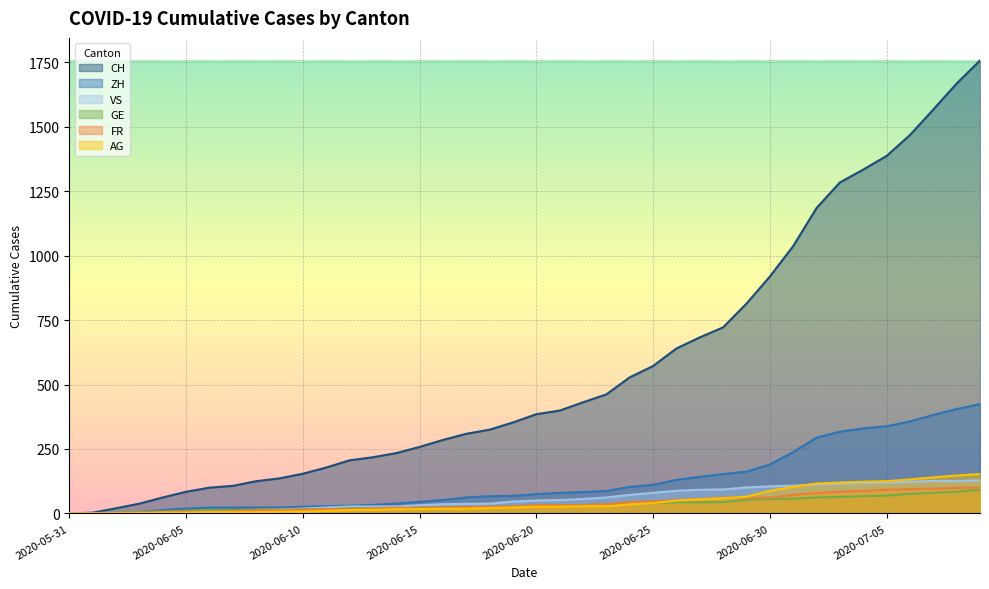

How many data points in ZH are above 75?

19